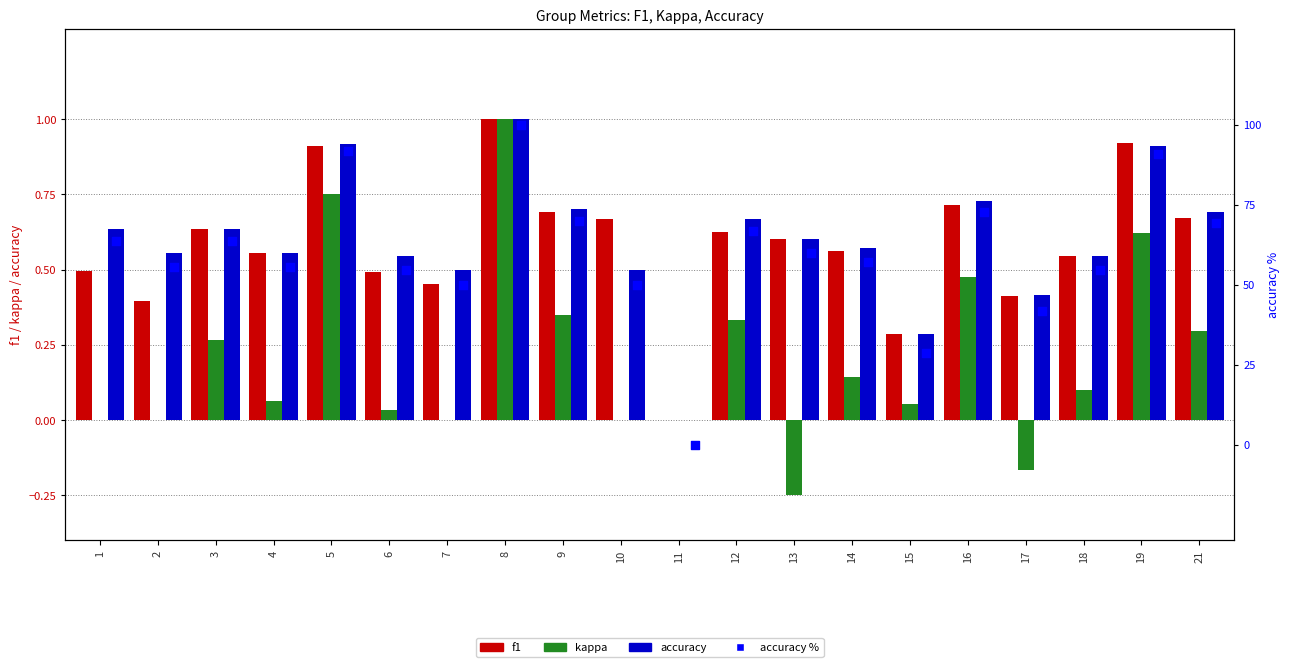

Which series contains the highest Y value?

accuracy %